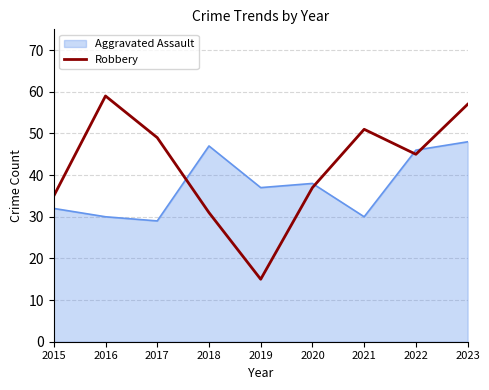

What is the greatest value displayed?

59